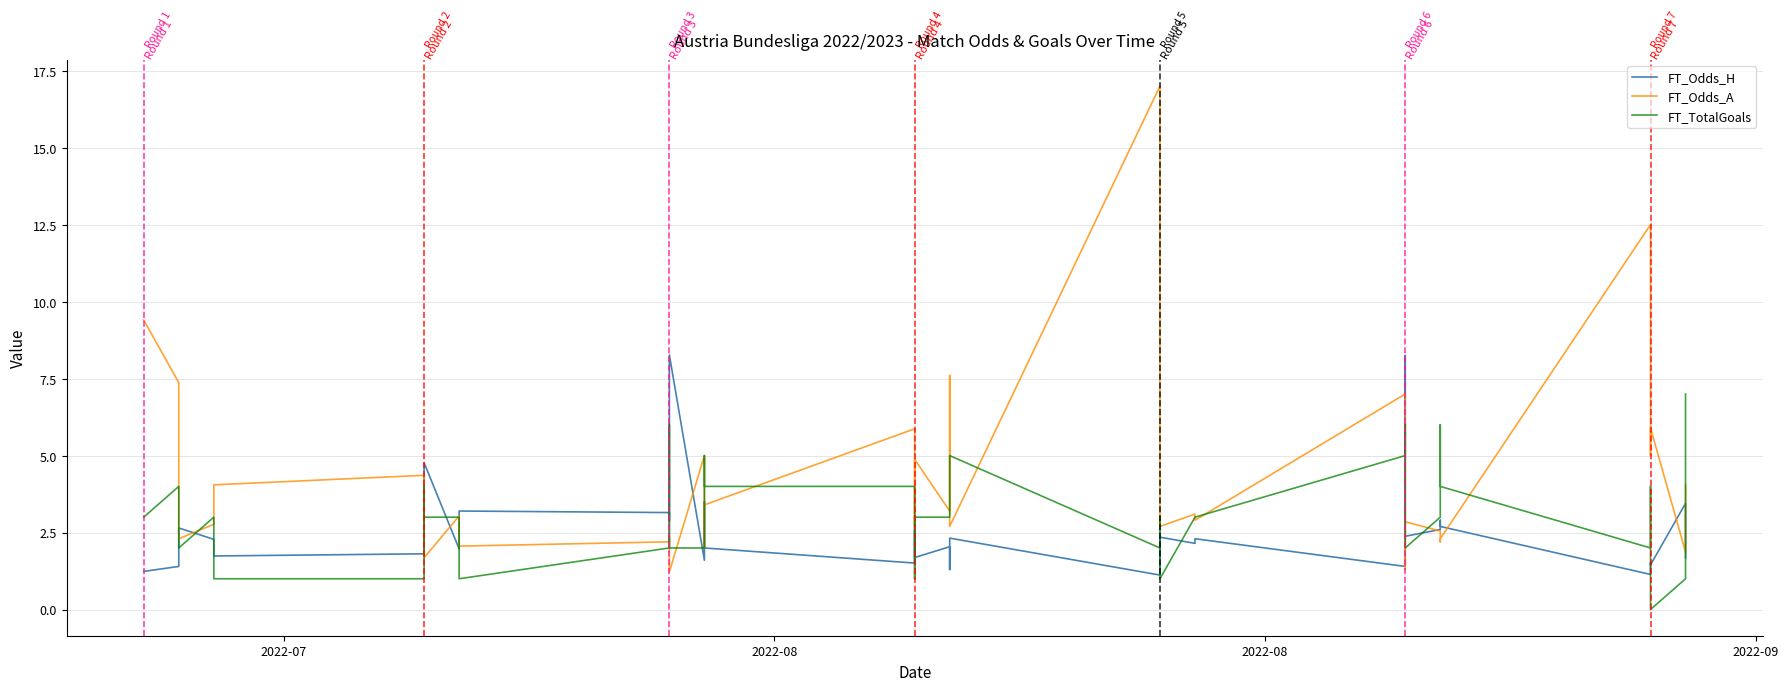

Reading left to right, what are all the values shown in this chart?

FT_Odds_H: 1.2	1.4	2.6	2.3	2.1	1.7	1.8	3.3	4.8	2.0	2.1	3.2	3.1	2.9	8.3	1.6	3.5	2.0	1.5	2.6	1.7	2.0	1.3	2.3	1.1	2.1	2.4	2.1	2.3	1.4	8.2	2.4	2.6	2.9	2.7	1.1	1.5	1.4	3.5	1.7
FT_Odds_A: 9.4	7.4	2.3	2.8	3.2	4.0	4.4	2.2	1.7	3.0	2.9	2.1	2.2	2.4	1.2	5.0	2.0	3.4	5.9	2.7	4.9	3.2	7.6	2.7	17.0	3.2	2.7	3.1	2.9	7.0	1.3	2.9	2.5	2.2	2.3	12.5	5.0	5.9	1.9	4.0
FT_TotalGoals: 3.0	4.0	2.0	3.0	3.0	1.0	1.0	4.0	3.0	3.0	2.0	1.0	2.0	6.0	2.0	2.0	5.0	4.0	4.0	1.0	3.0	3.0	3.0	5.0	2.0	3.0	1.0	3.0	3.0	5.0	6.0	2.0	3.0	6.0	4.0	2.0	4.0	0.0	1.0	7.0